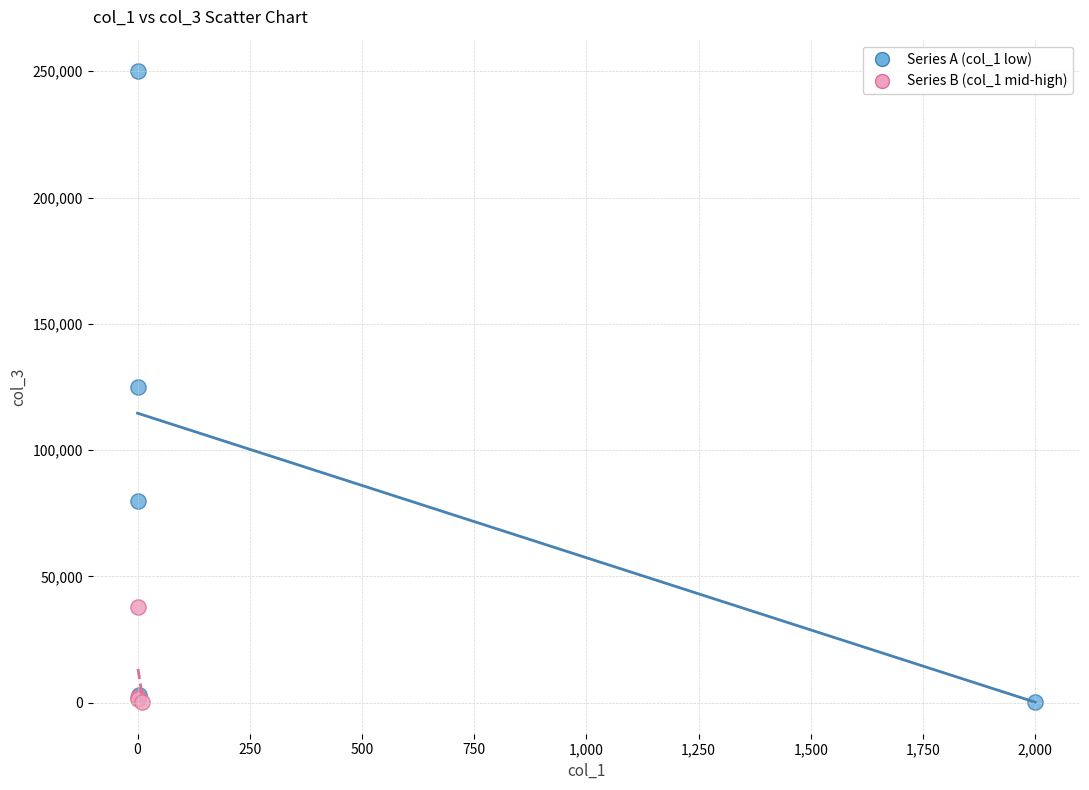

Which series reaches the maximum Y coordinate?

Series A (col_1 low)